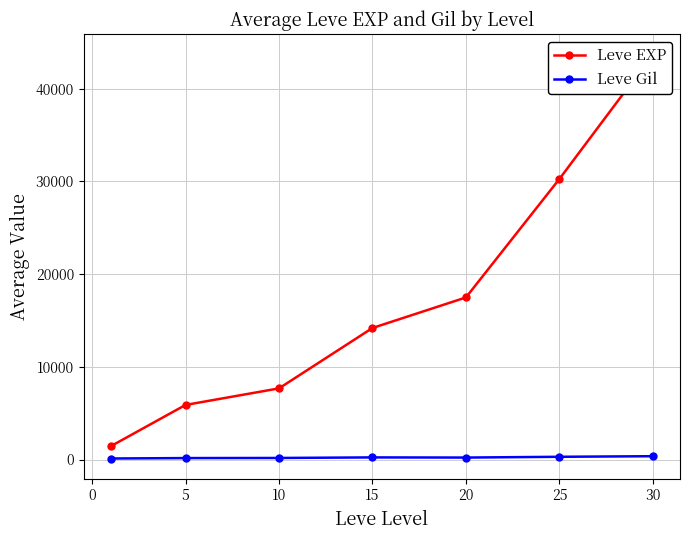

True or false: Leve Gil and Leve EXP cross at least once.

False